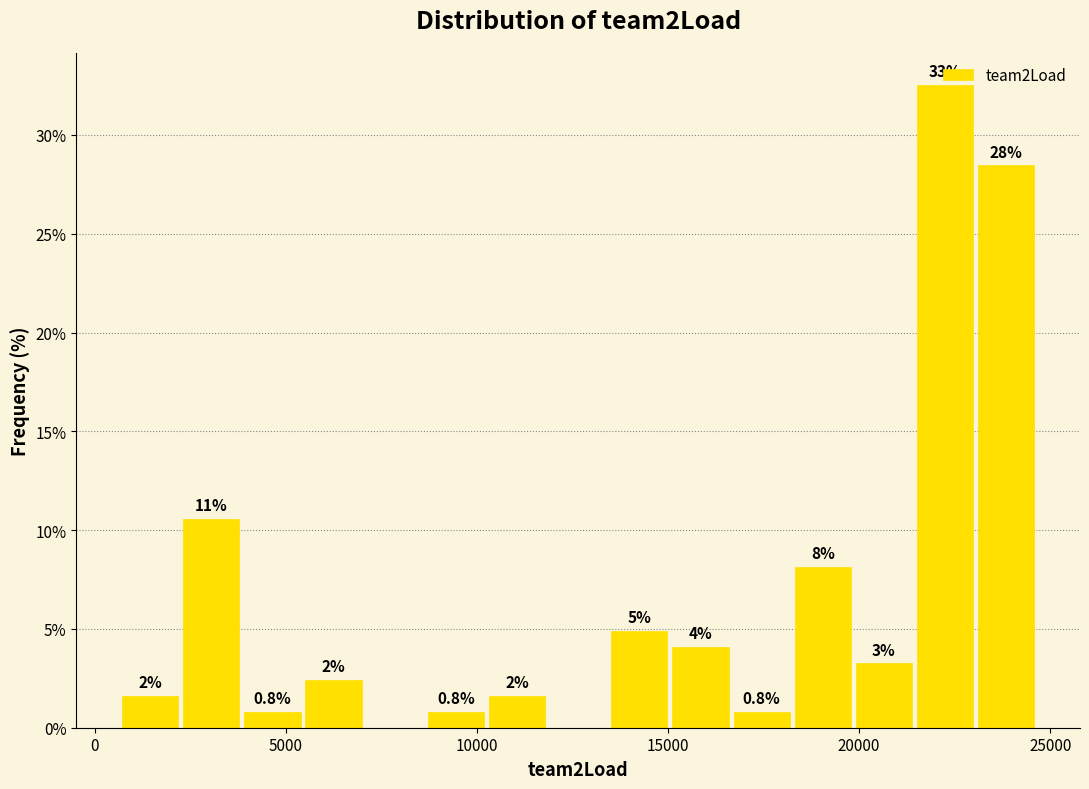

Read against the x-axis, roughly where is the centre of the tallest bar?

22500